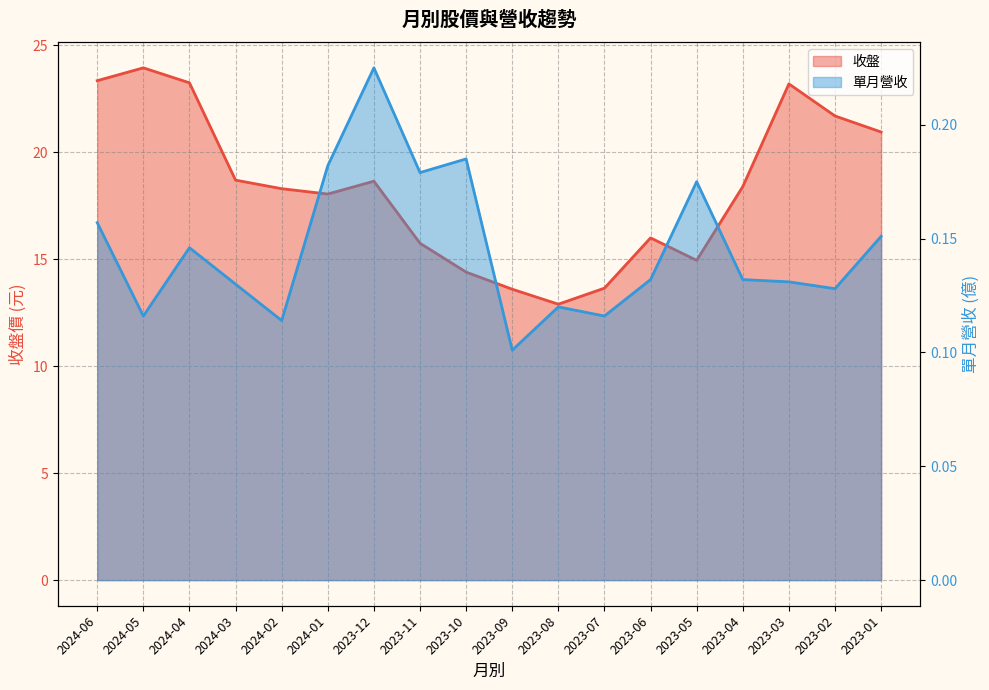

Which series has the largest total across all categories?

收盤